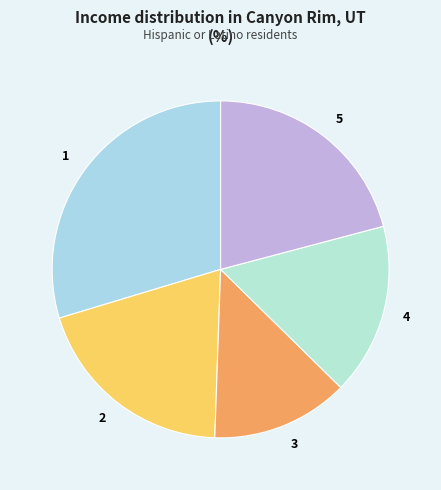

Count the number of slices in the pie.

5